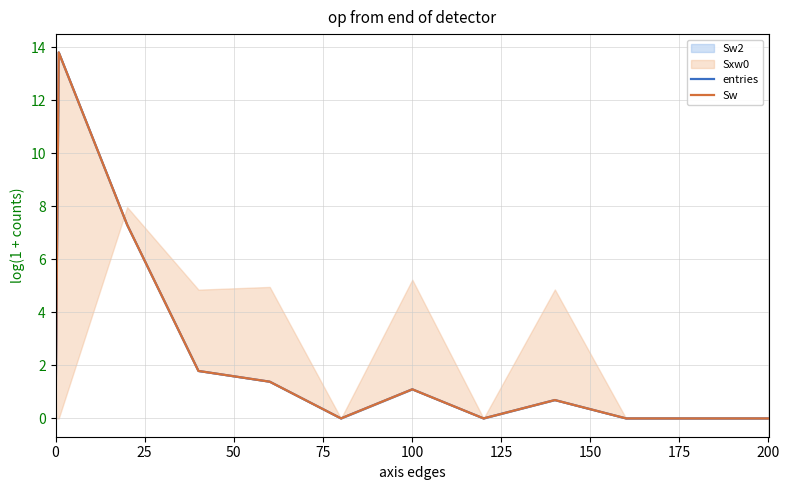

Which series has the largest total across all categories?

entries